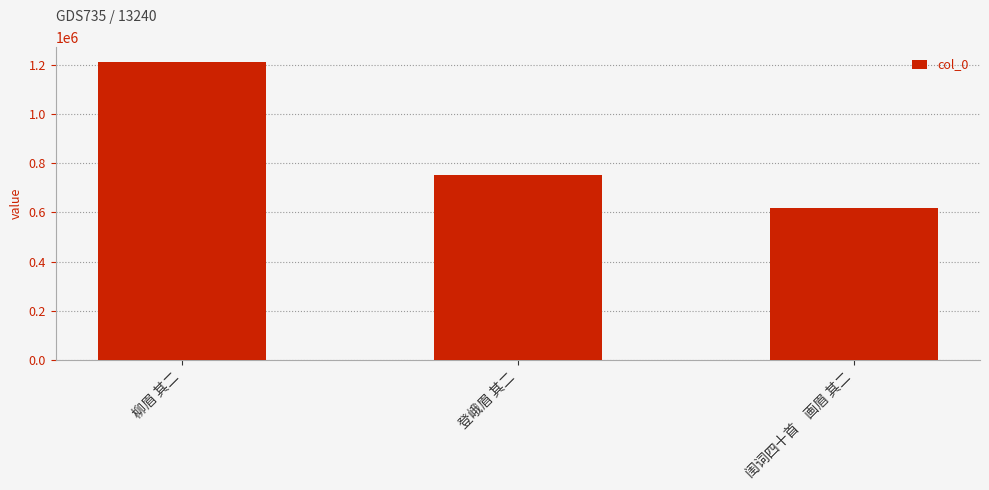

How many values are between 617640 and 1210184?

3